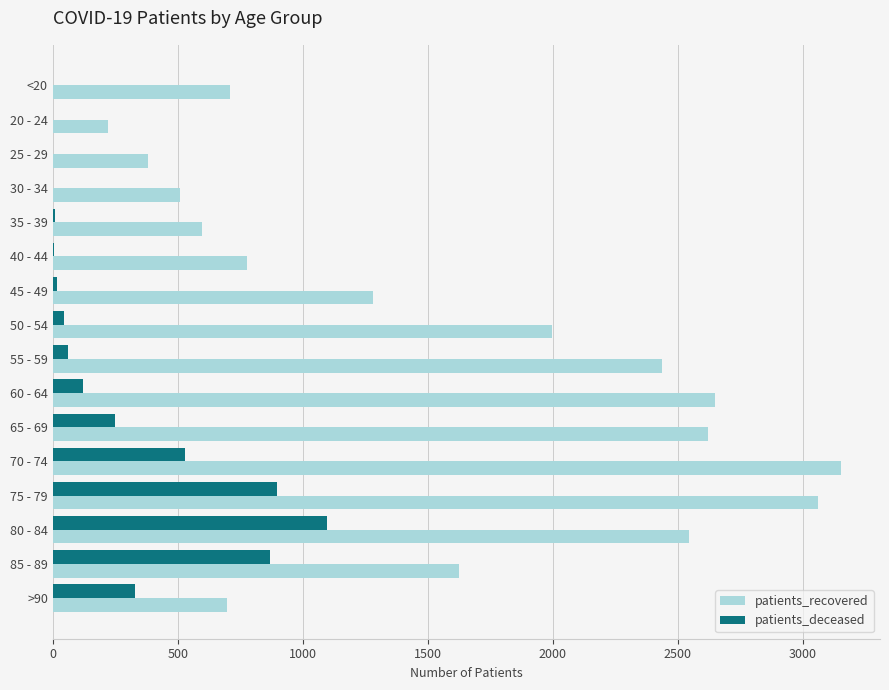

Count the number of data series in this chart.

2